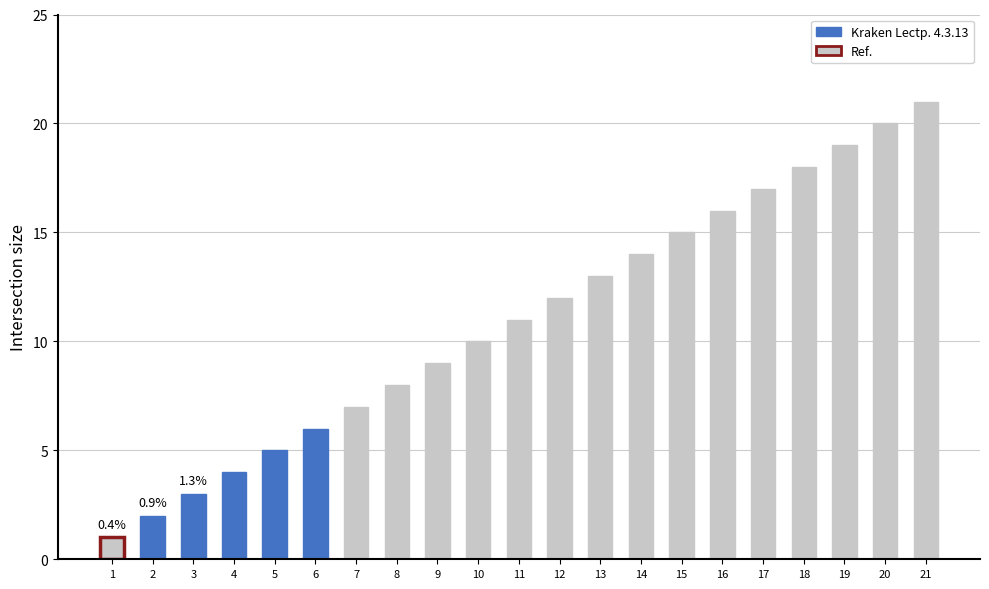

True or false: the data shows 11 at 11.

True